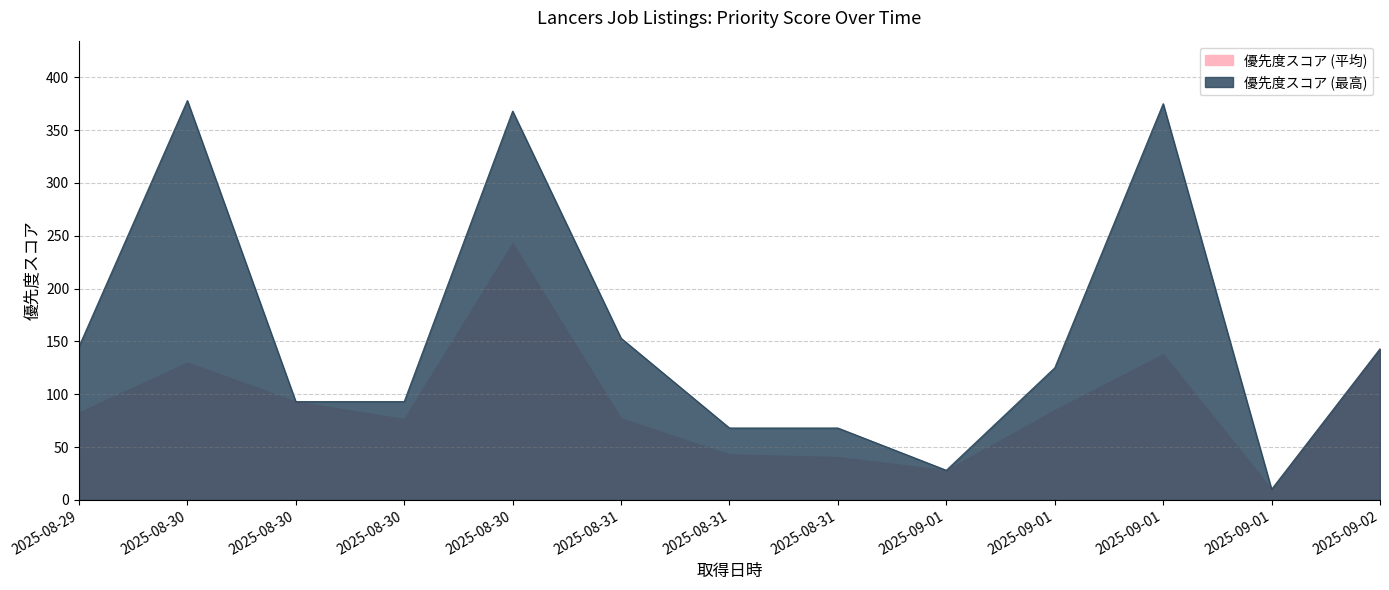

True or false: 優先度スコア has a value of 368 at 2025-08-30 18:22:35.

True